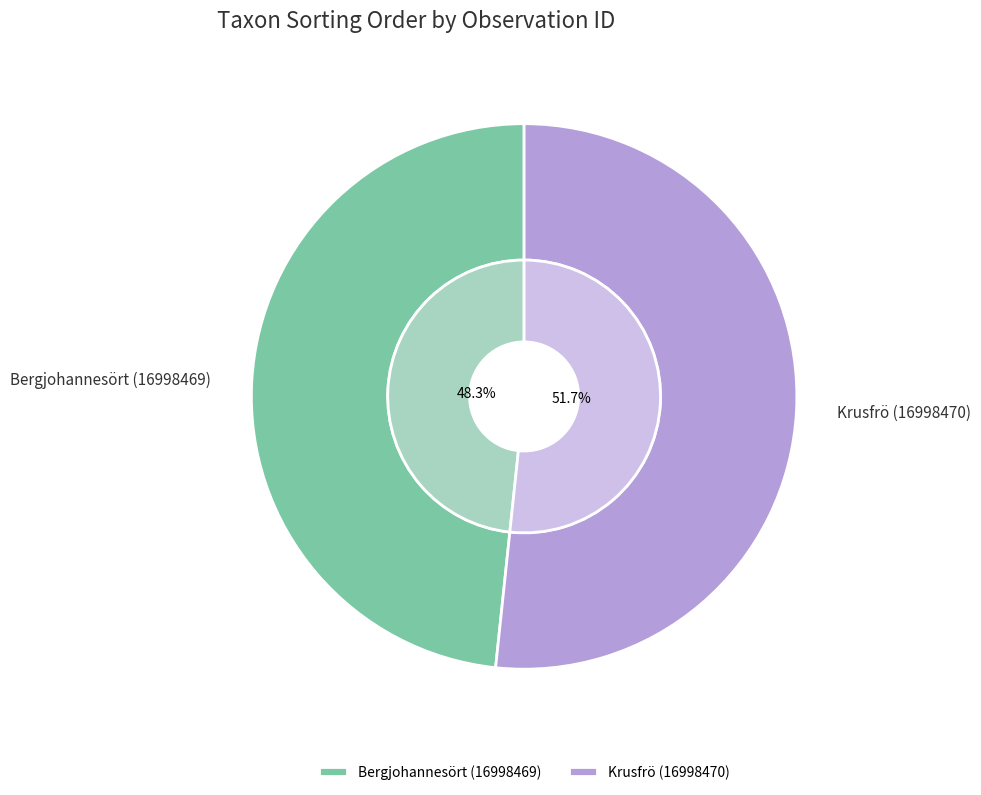

Which has a higher value, Krusfrö (16998470) or Bergjohannesört (16998469)?

Krusfrö (16998470)